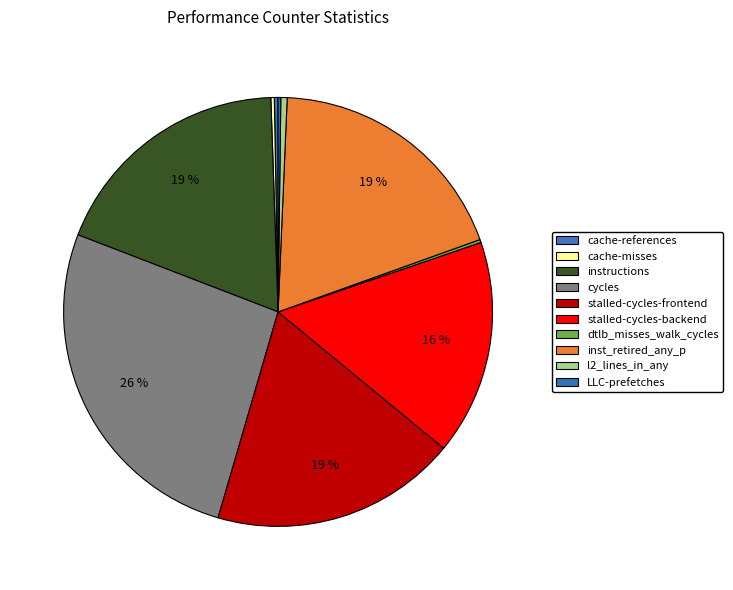

To the nearest percent, what is the combined percentage of stalled-cycles-backend and cache-references?

16%